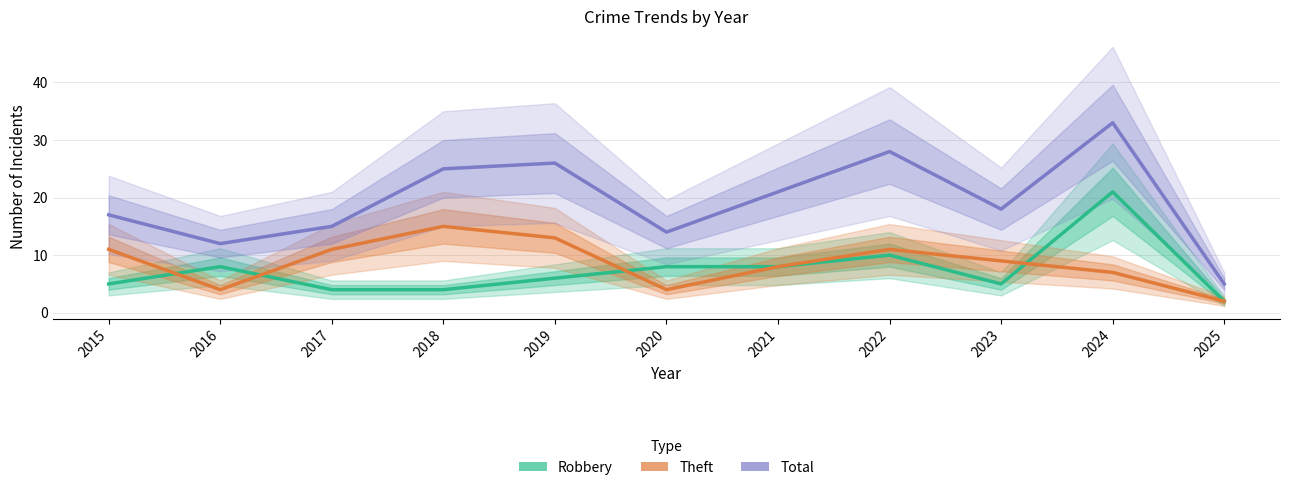

What is the spread (max minus min) of values at 2019?

20